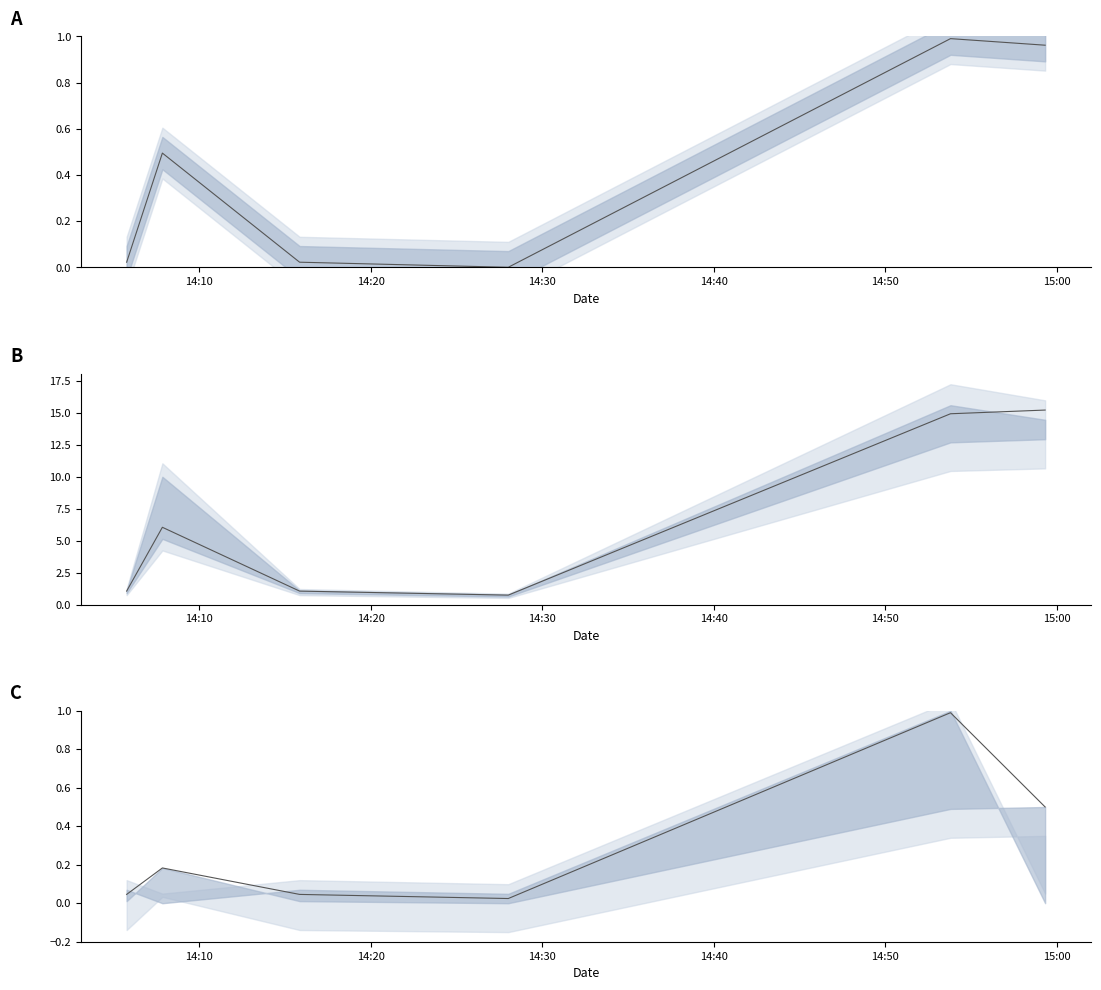

At which label does price reach its peak?

15:00